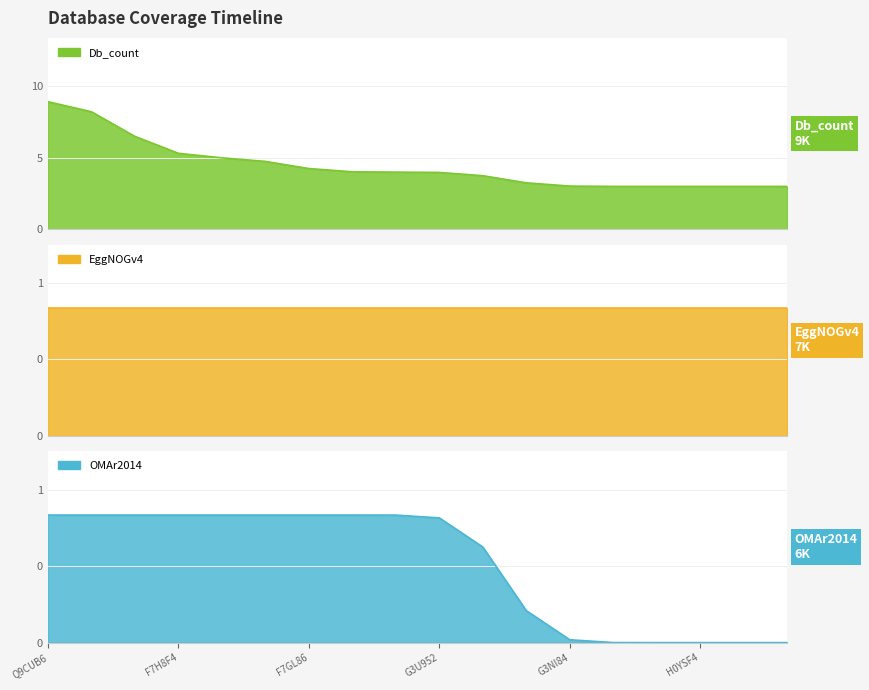

What position from the right is H2PXJ7?

4